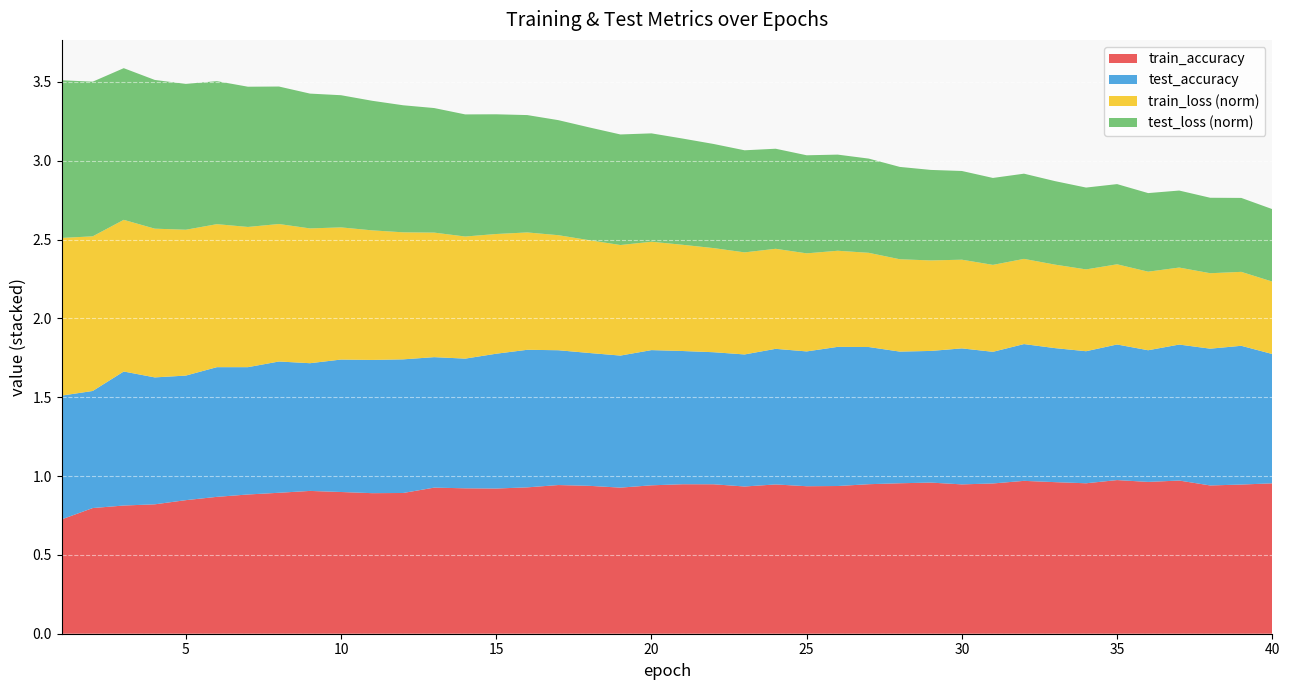

What is the total value across all series at 20?

3.2